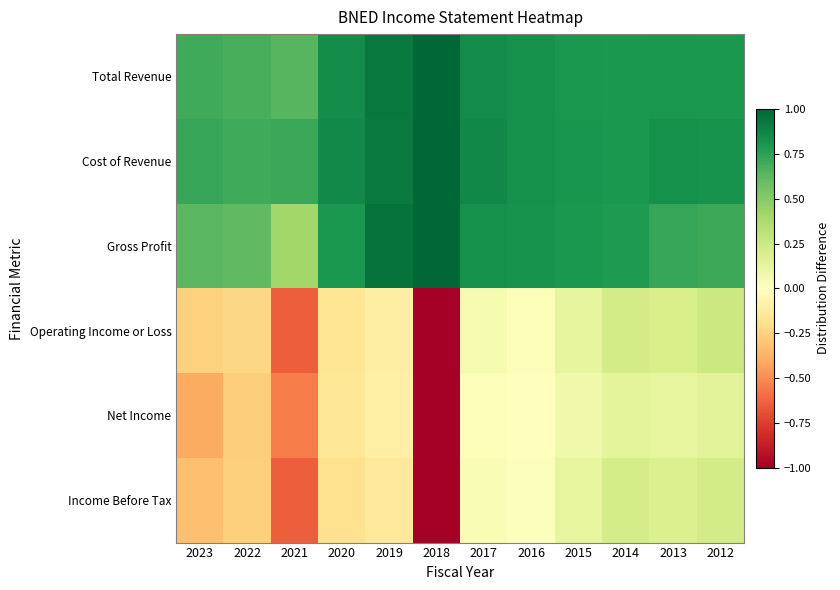

Reading left to right, list all the values displayed in this chart.

Total Revenue: 2023=0.7	2022=0.7	2021=0.6	2020=0.8	2019=0.9	2018=1.0	2017=0.9	2016=0.8	2015=0.8	2014=0.8	2013=0.8	2012=0.8
Cost of Revenue: 2023=0.7	2022=0.7	2021=0.7	2020=0.9	2019=0.9	2018=1.0	2017=0.9	2016=0.8	2015=0.8	2014=0.8	2013=0.8	2012=0.8
Gross Profit: 2023=0.6	2022=0.6	2021=0.4	2020=0.8	2019=0.9	2018=1.0	2017=0.8	2016=0.8	2015=0.8	2014=0.8	2013=0.7	2012=0.7
Operating Income or Loss: 2023=-0.3	2022=-0.2	2021=-0.6	2020=-0.2	2019=-0.1	2018=-1.0	2017=0.1	2016=0.0	2015=0.1	2014=0.2	2013=0.2	2012=0.3
Net Income: 2023=-0.4	2022=-0.3	2021=-0.6	2020=-0.2	2019=-0.1	2018=-1.0	2017=0.0	2016=0.0	2015=0.1	2014=0.1	2013=0.1	2012=0.1
Income Before Tax: 2023=-0.3	2022=-0.3	2021=-0.6	2020=-0.2	2019=-0.1	2018=-1.0	2017=0.0	2016=0.0	2015=0.1	2014=0.2	2013=0.2	2012=0.2